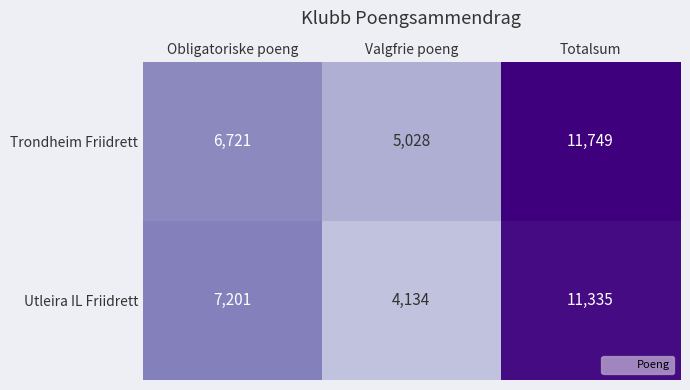

At which category is the sum across all series the highest?

Totalsum